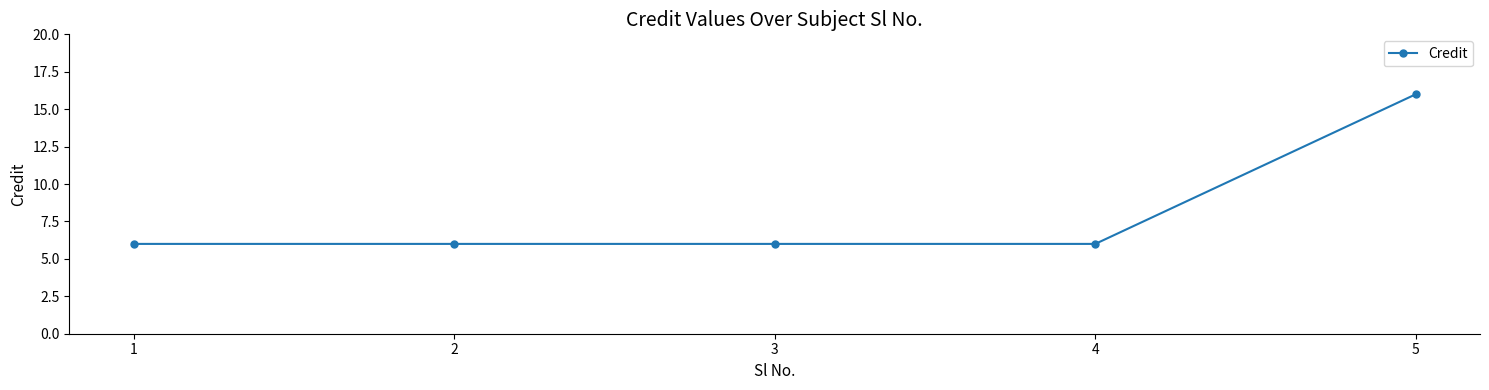

Approximately how many times larger is the value at 4 compared to 1?

1.0